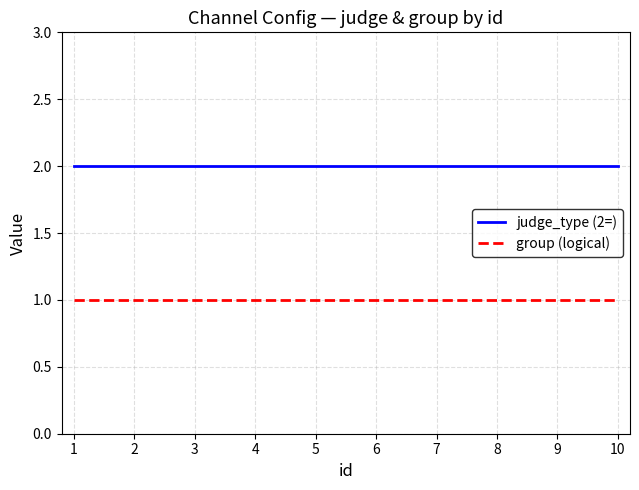

How many distinct data groups are displayed?

2